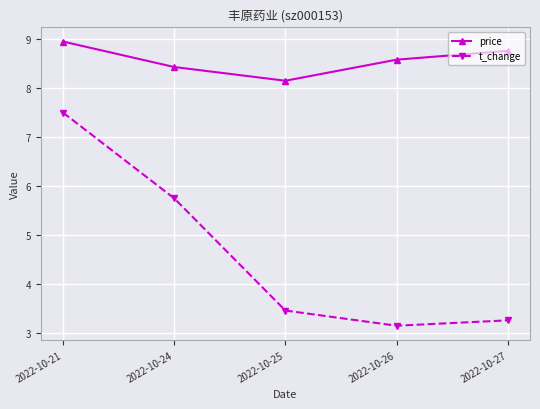

The value of t_change at 2022-10-25 is 3.5. True or false?

True